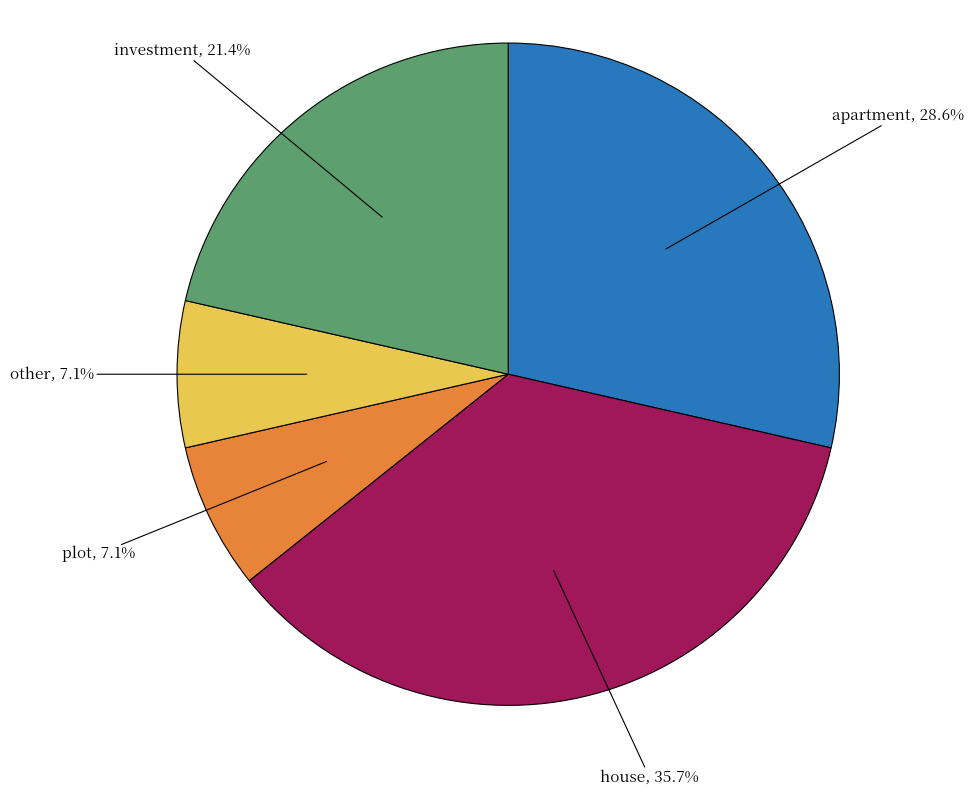

Does any single category account for the majority?

No